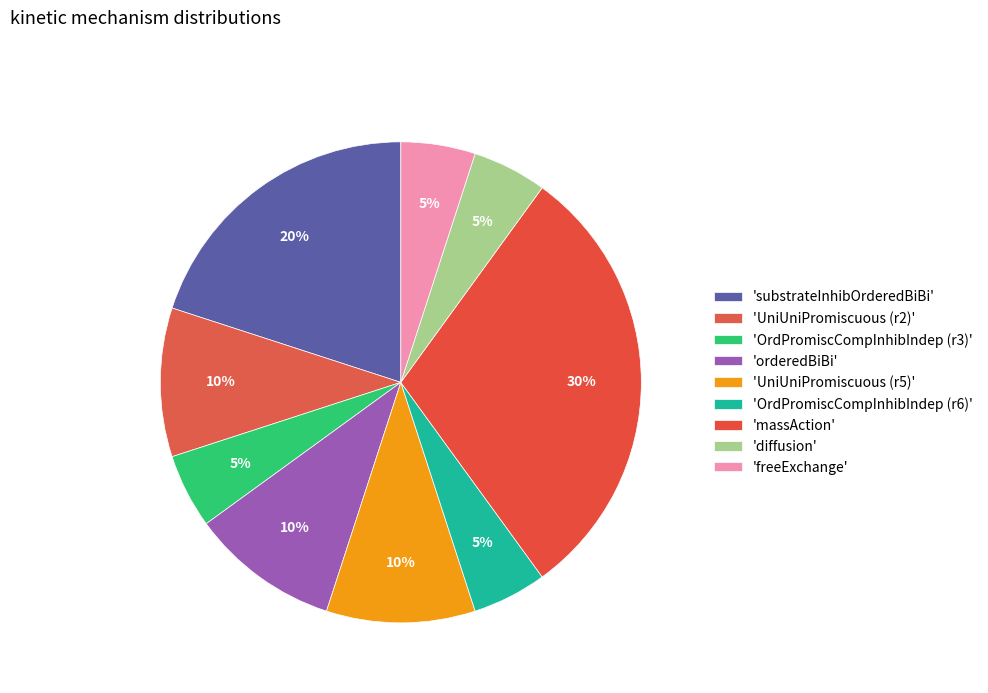

Count the number of slices in the pie.

9